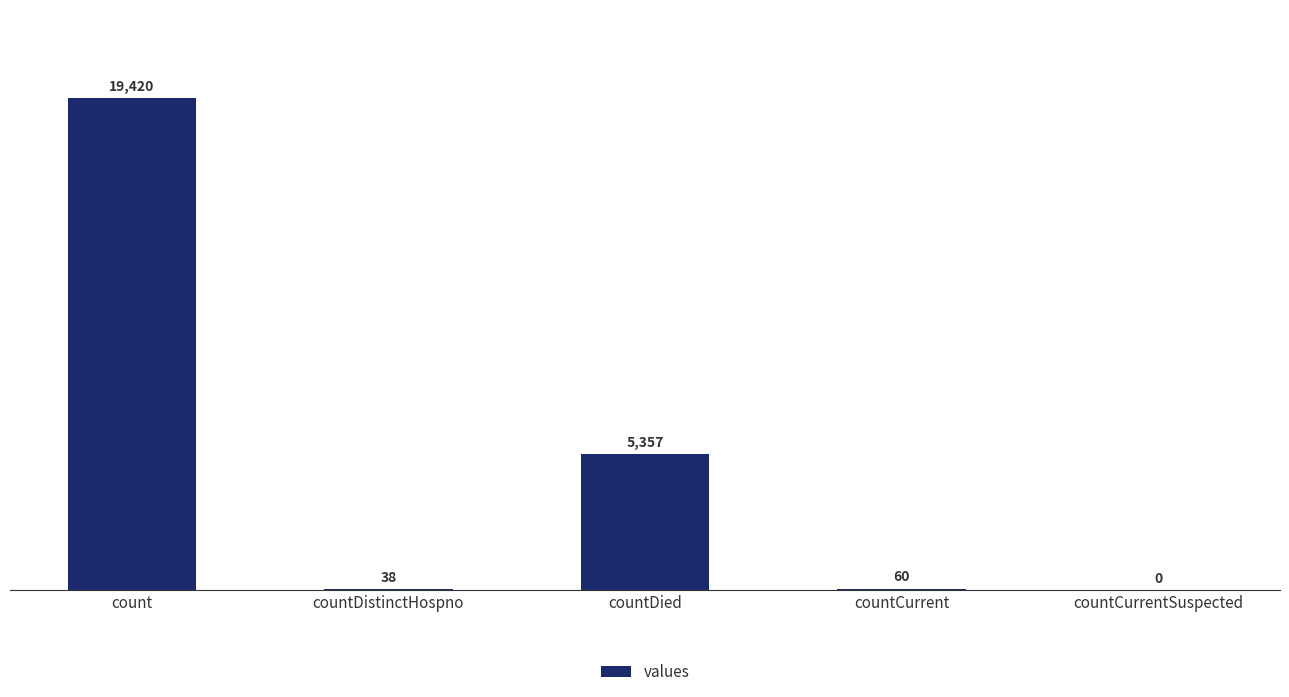

Is it true that the value at countCurrentSuspected is 12200?

False